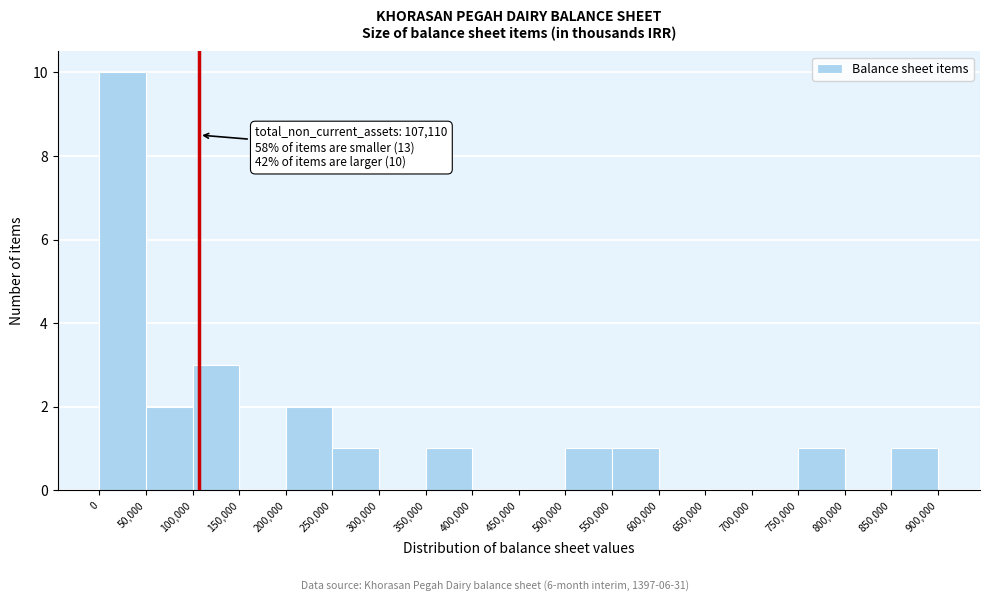

Over which range of the x-axis is the bar tallest?

0 to 50,000